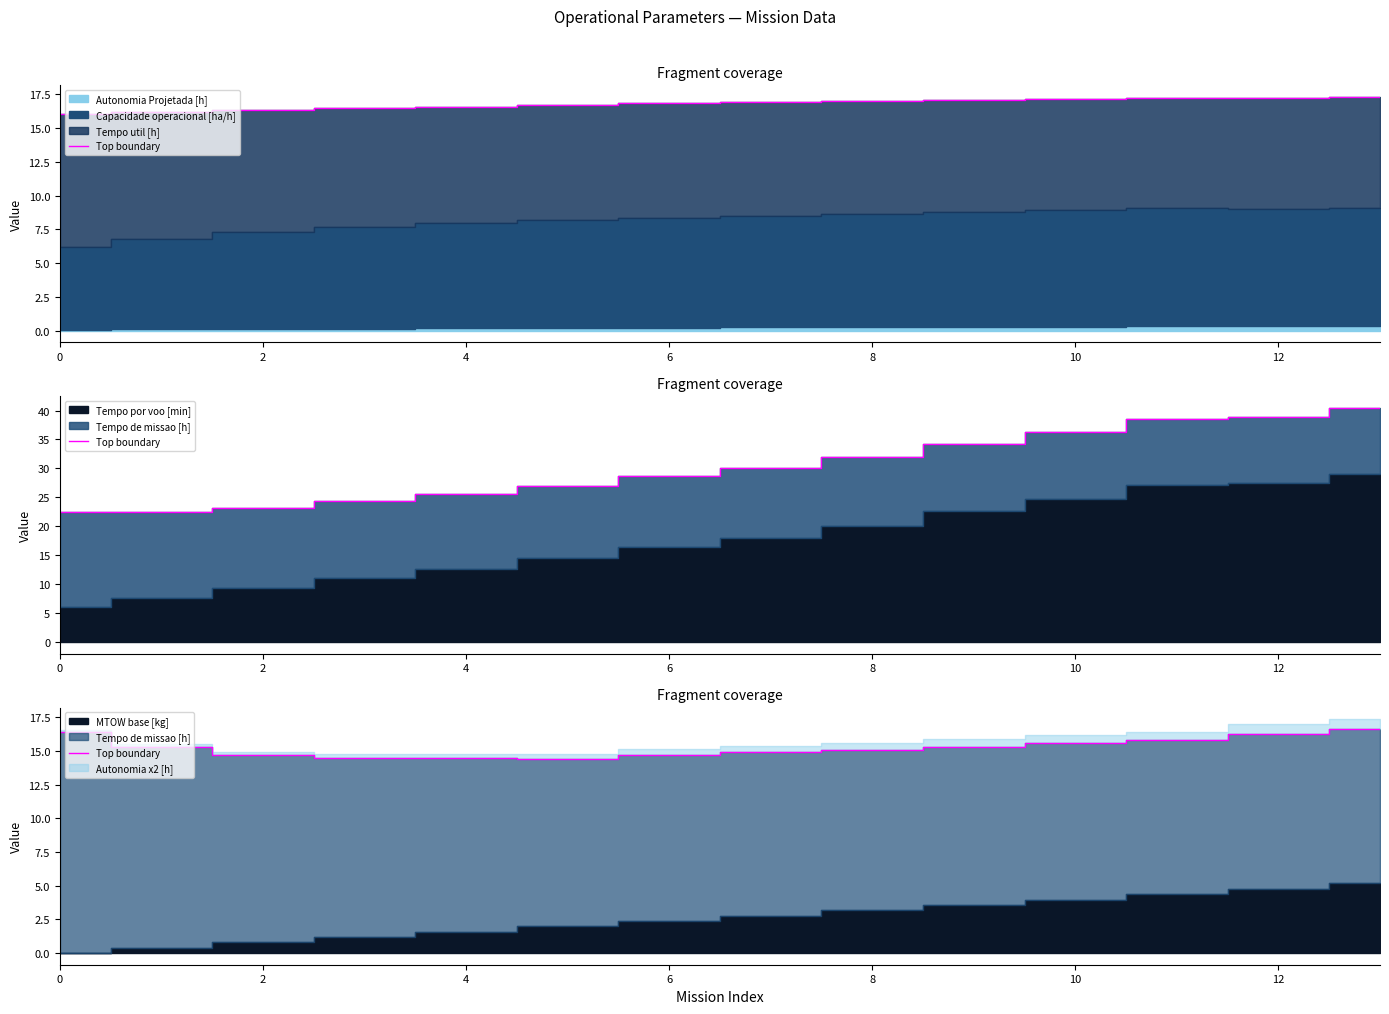

How many data points are less than 15?

6